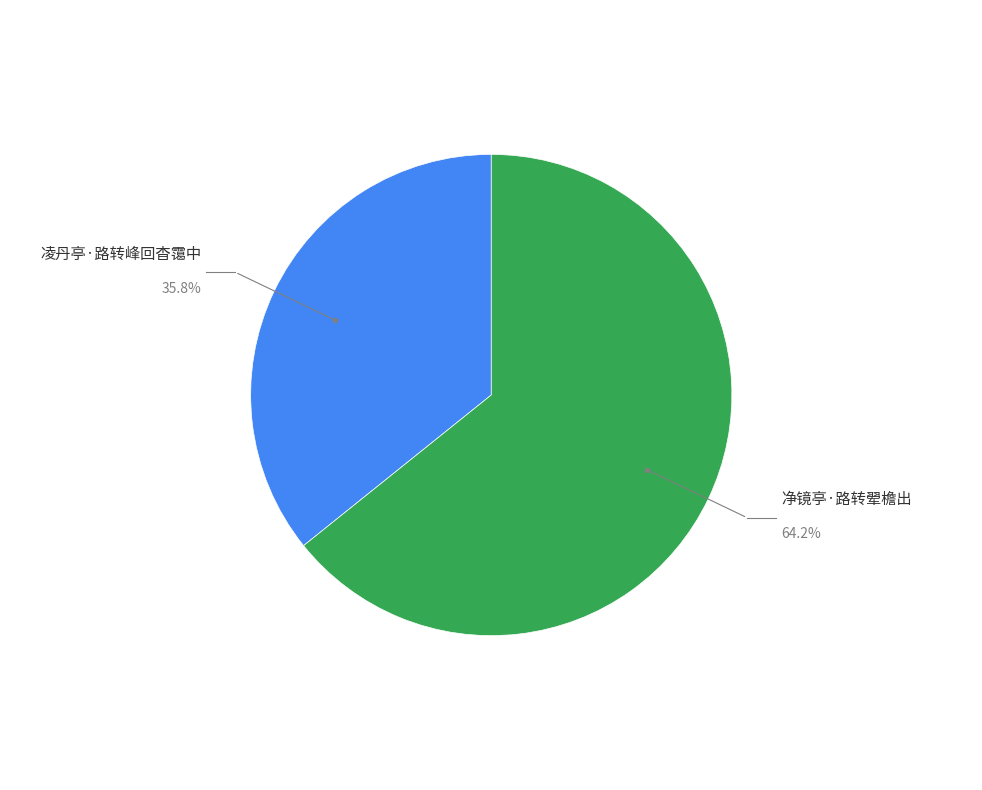

Is there any slice that represents more than half of the pie?

Yes